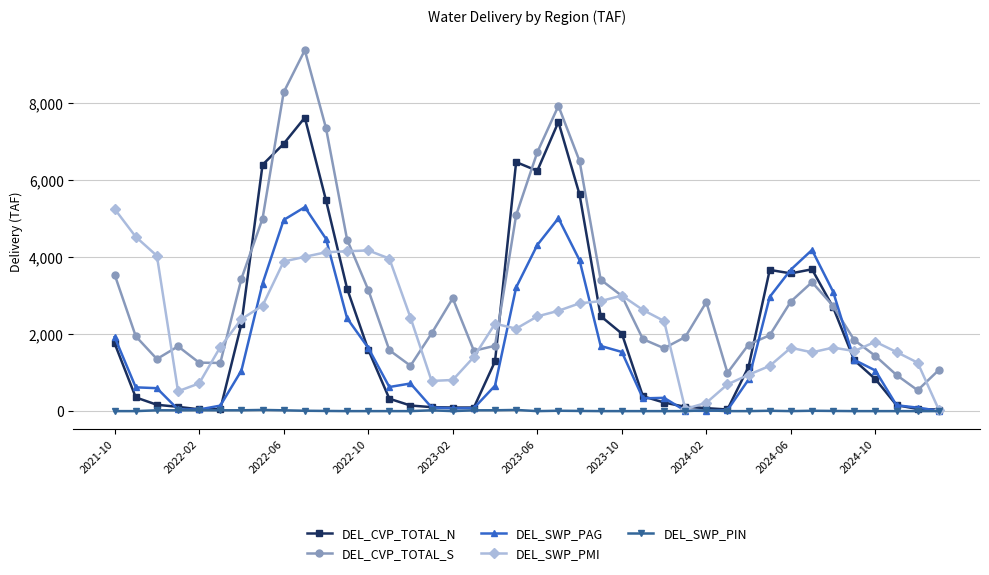

What is the maximum value shown in the chart?

9369.6